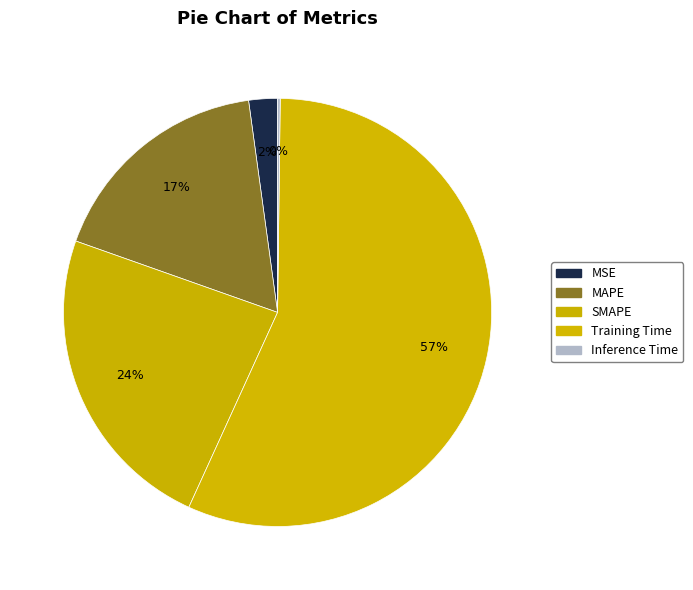

Do MSE and SMAPE together represent more than half of the pie?

No